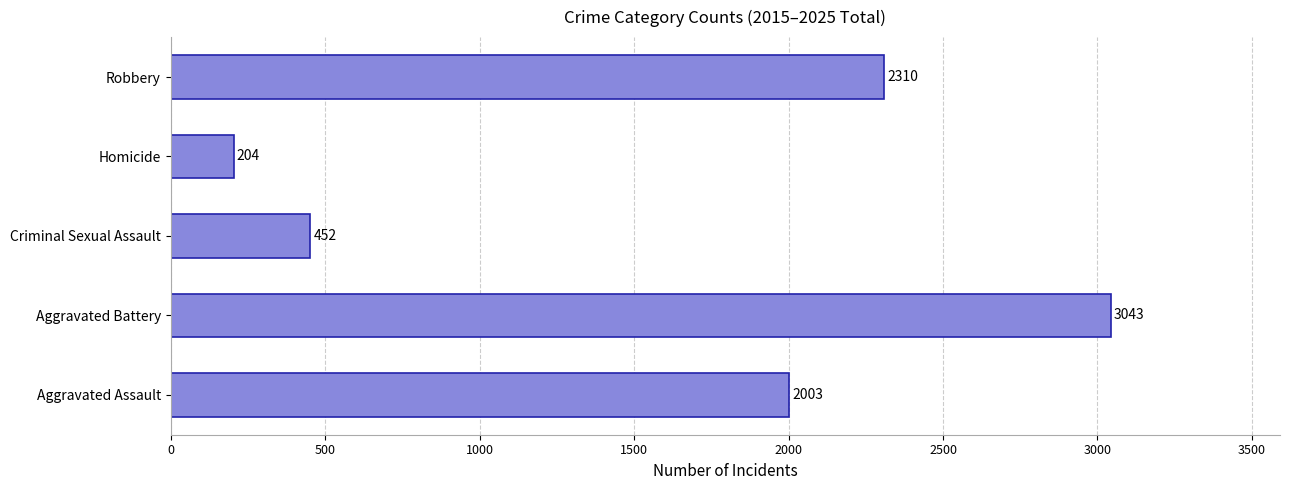

What is the difference between the maximum and minimum values?

2839